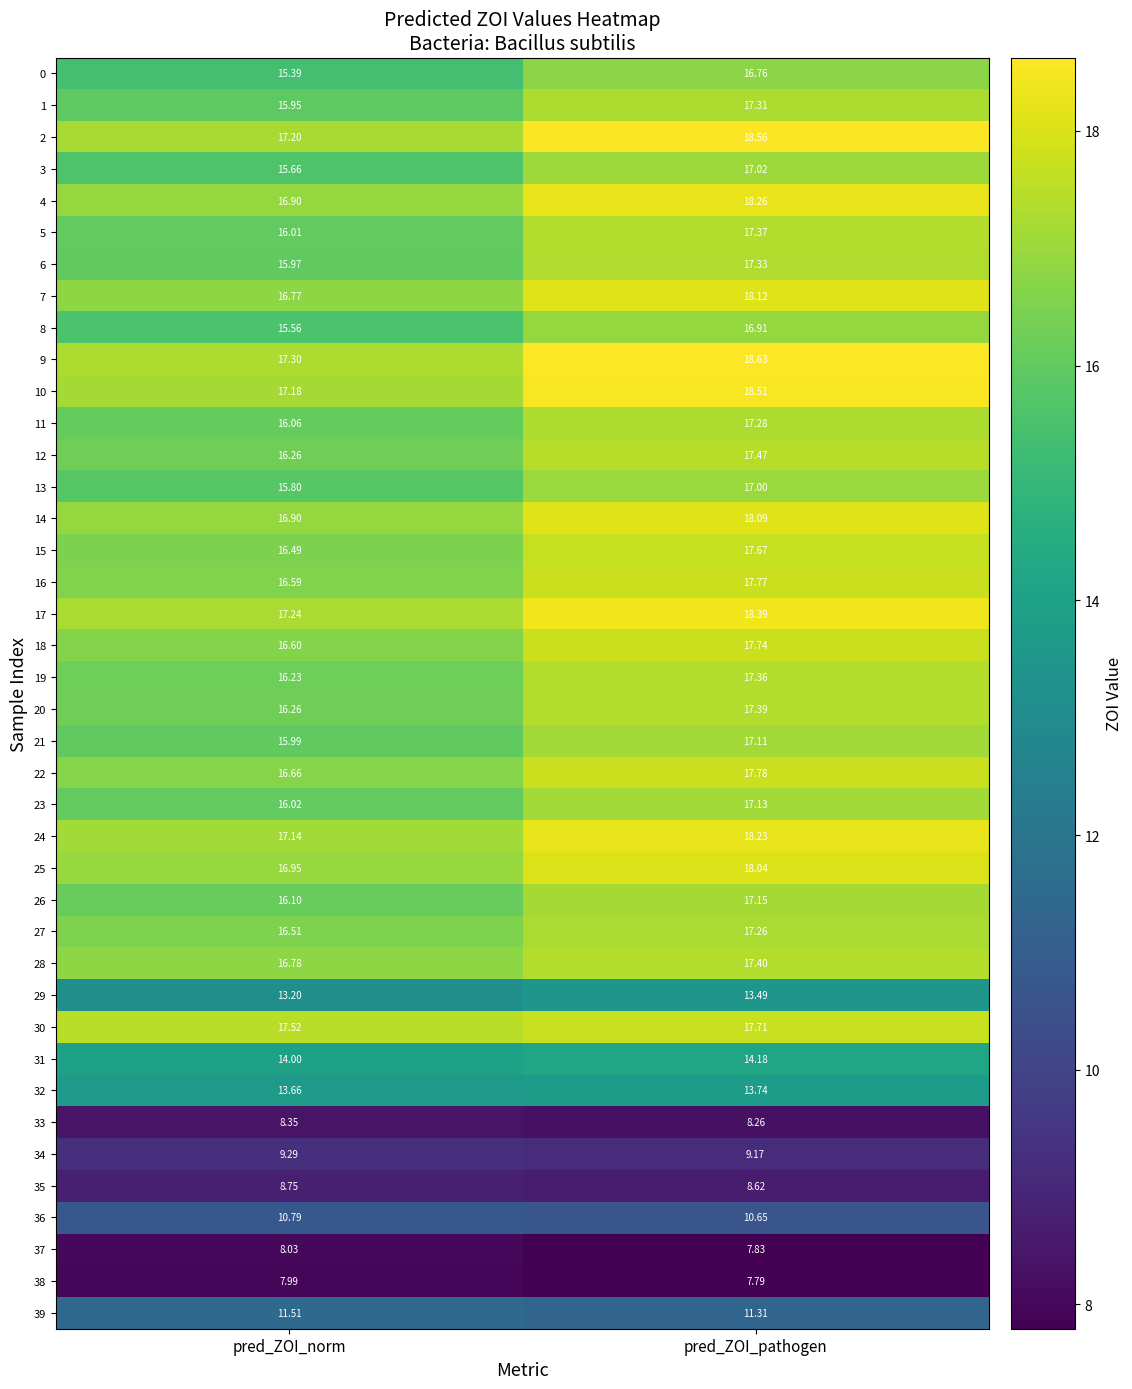

Between pred_ZOI_norm and pred_ZOI_pathogen, which series saw the biggest shift?

0